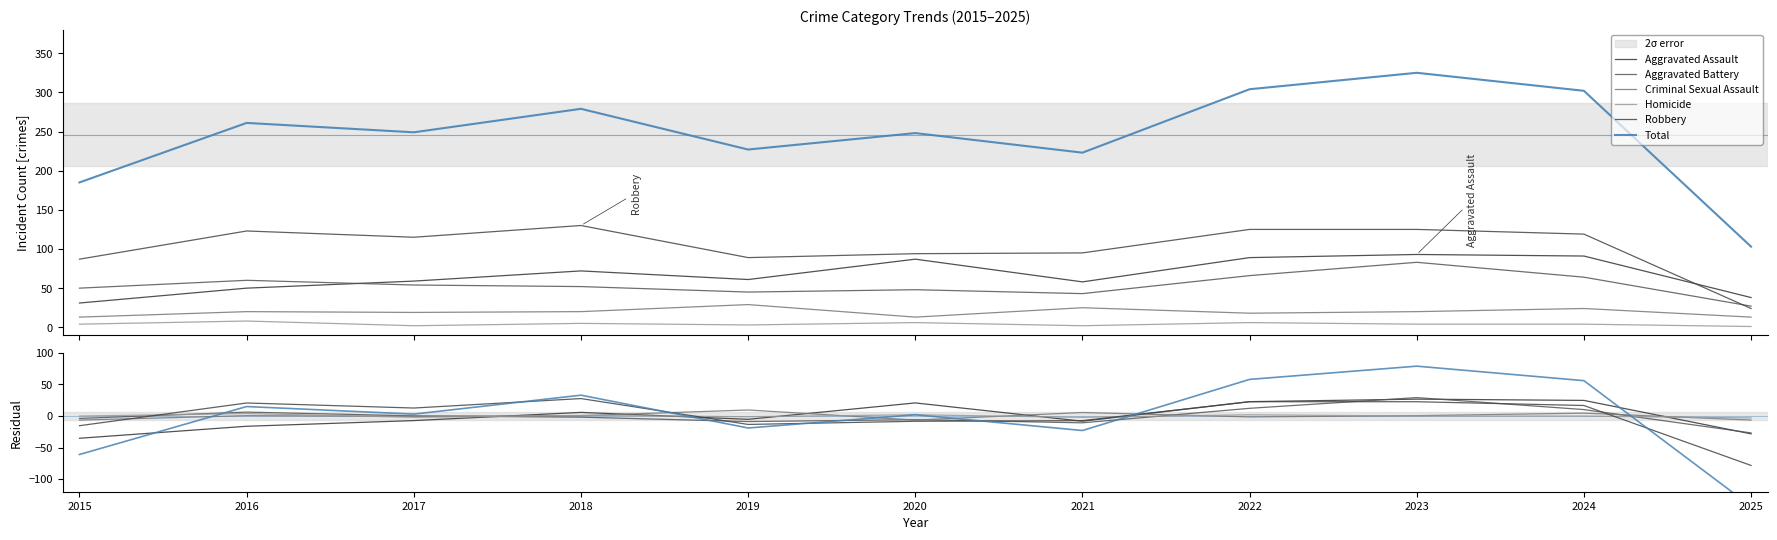

True or false: Robbery and Homicide intersect in this chart.

True